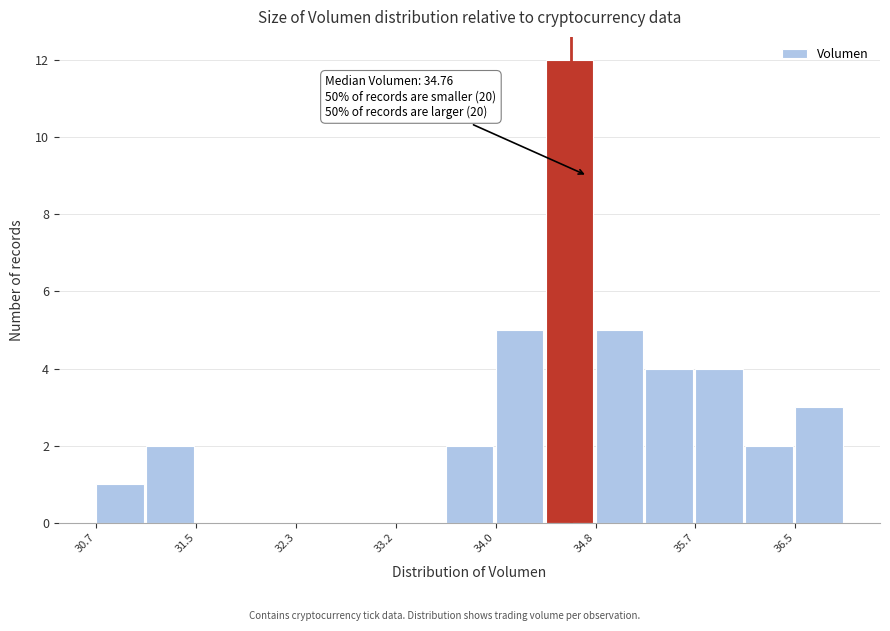

Which range on the x-axis has the tallest bar?

34.4 to 34.8